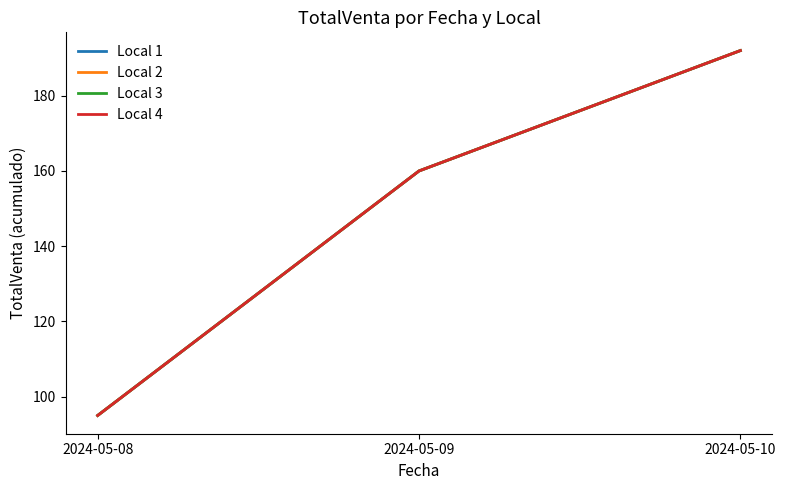

The value of Local 2 at 2024-05-09 is 251. True or false?

False